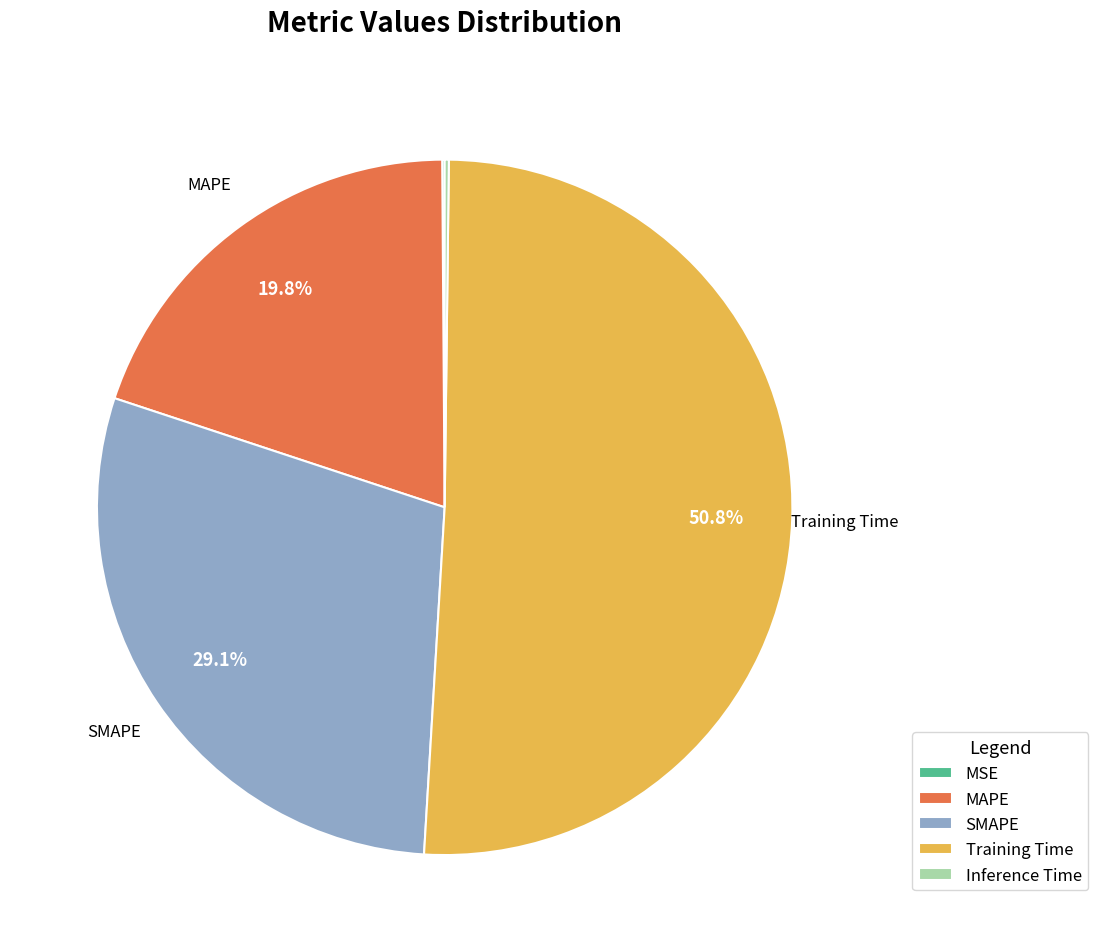

Does any single category account for the majority?

Yes